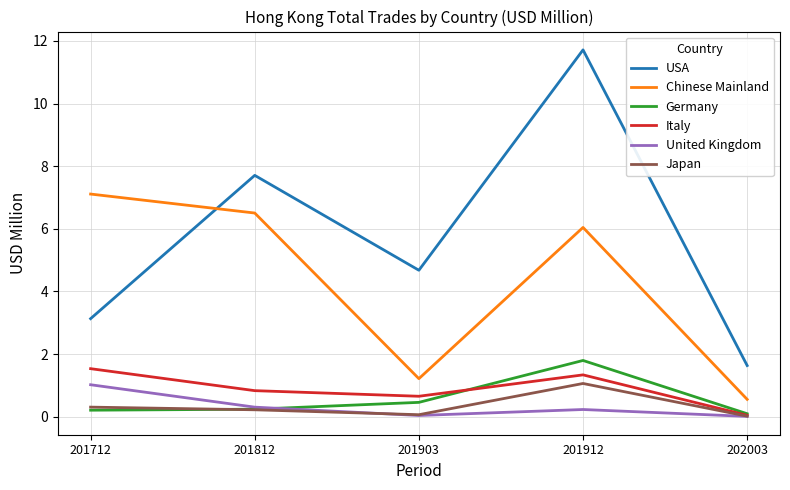

Which series has the largest total across all categories?

USA